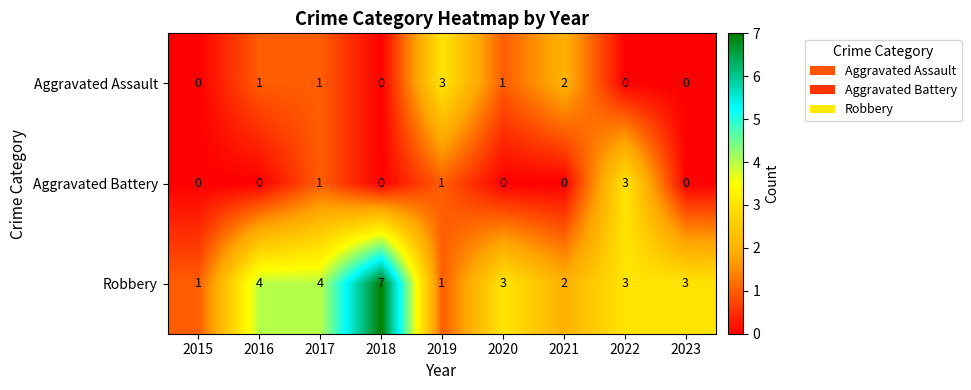

Reading left to right, what are all the values shown in this chart?

Aggravated Assault: 2015=0	2016=1	2017=1	2018=0	2019=3	2020=1	2021=2	2022=0	2023=0
Aggravated Battery: 2015=0	2016=0	2017=1	2018=0	2019=1	2020=0	2021=0	2022=3	2023=0
Robbery: 2015=1	2016=4	2017=4	2018=7	2019=1	2020=3	2021=2	2022=3	2023=3